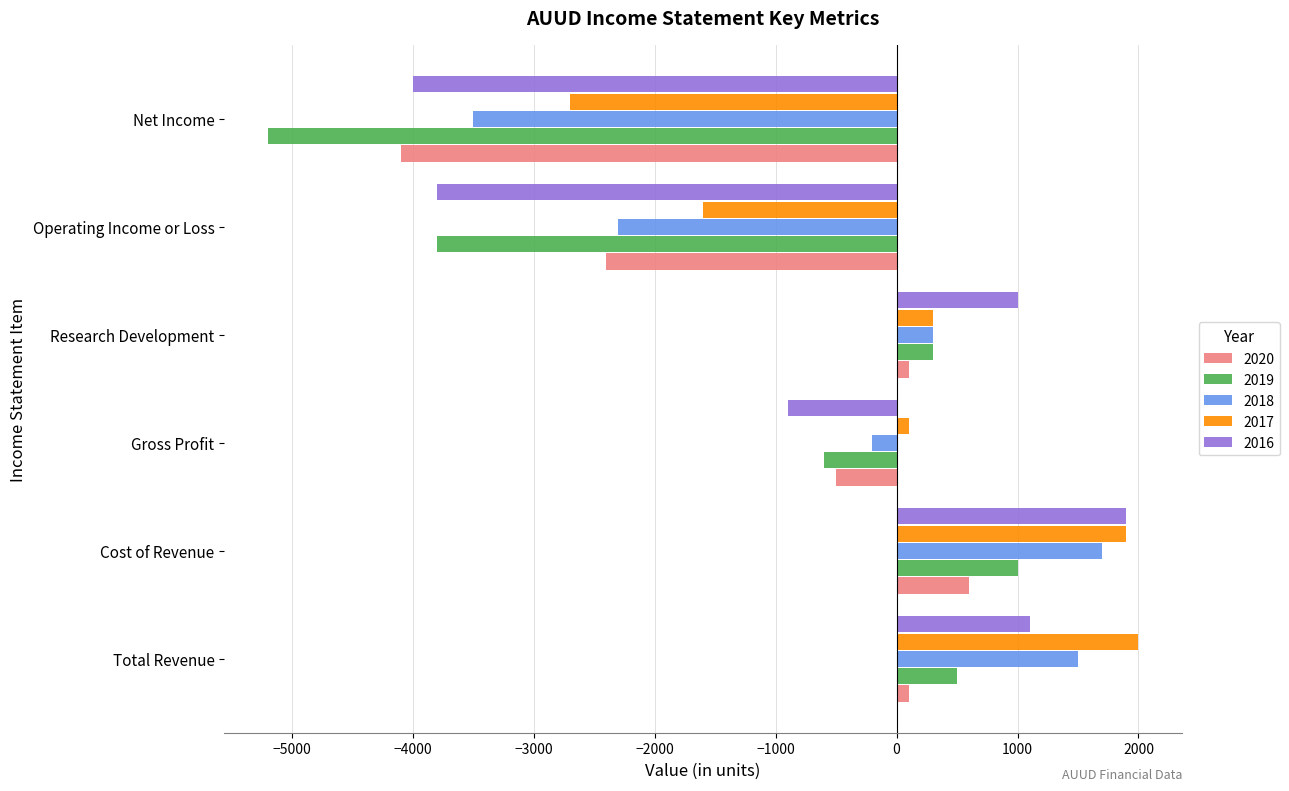

What is the minimum value for 2017?

-2700